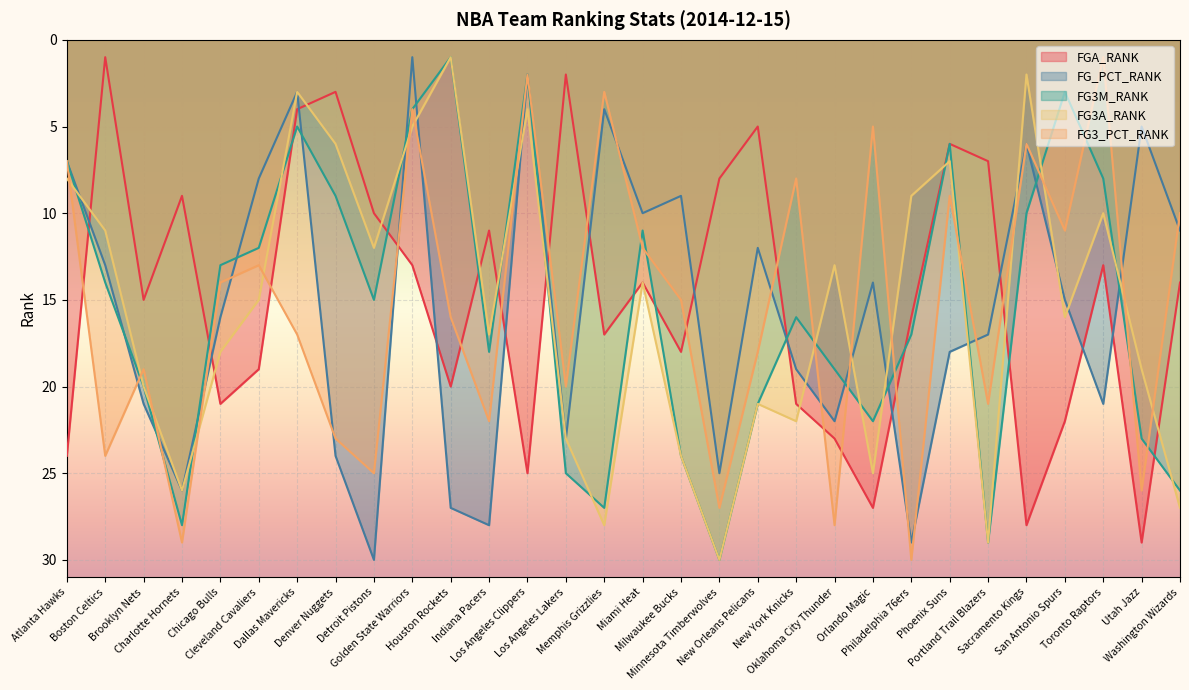

What is the difference between the maximum and minimum values in the FG3M_RANK series?

29